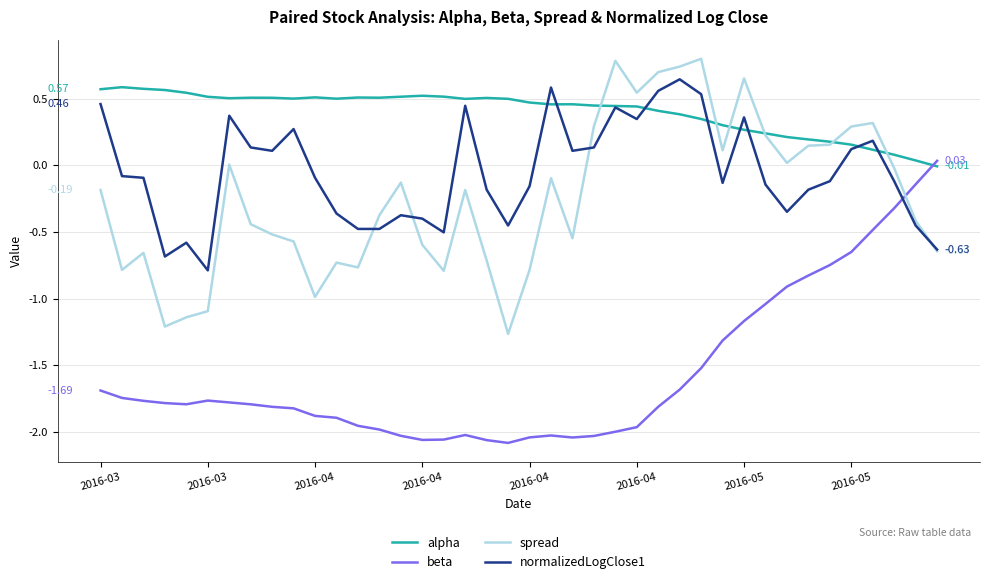

After their last crossing, which series has the higher values: beta or spread?

beta